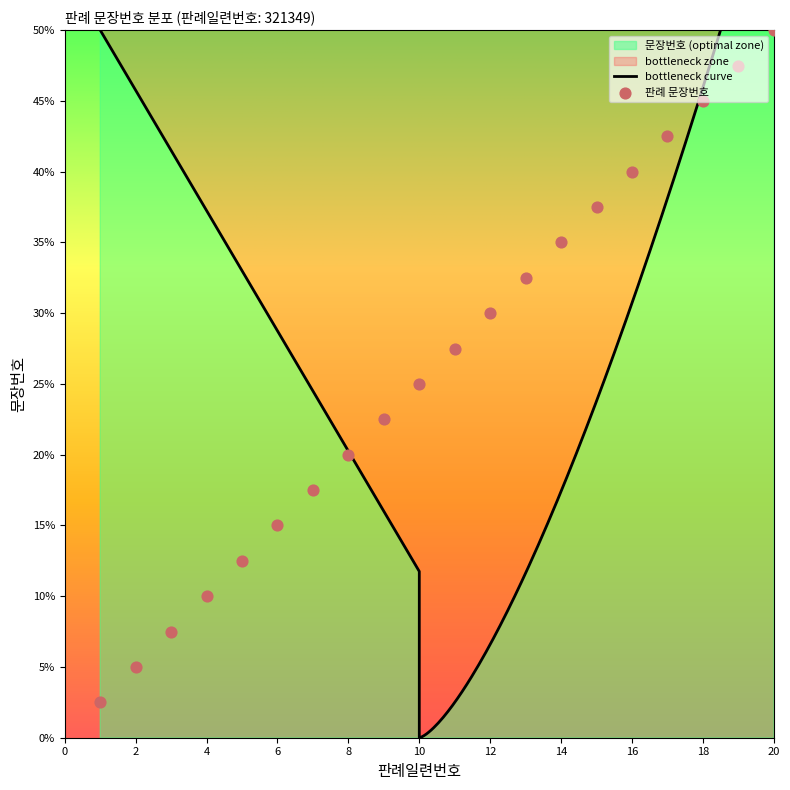

What is the change in value from 10 to 12?

+2